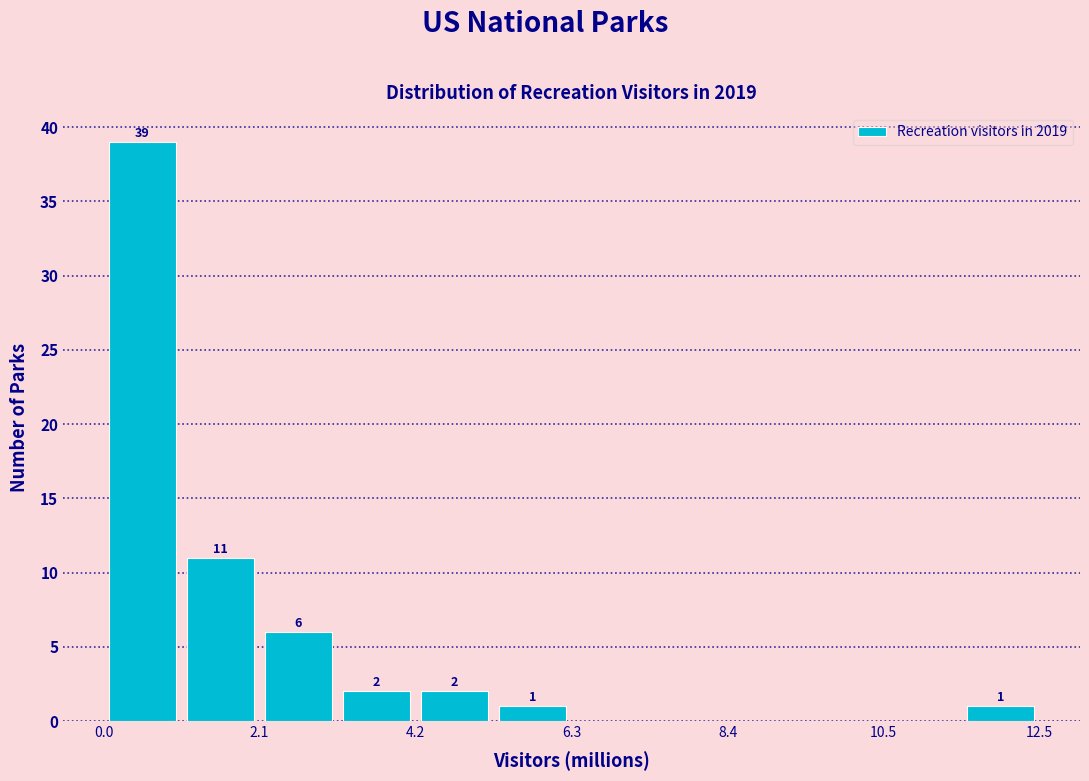

Read against the x-axis, roughly where is the centre of the tallest bar?

0.5